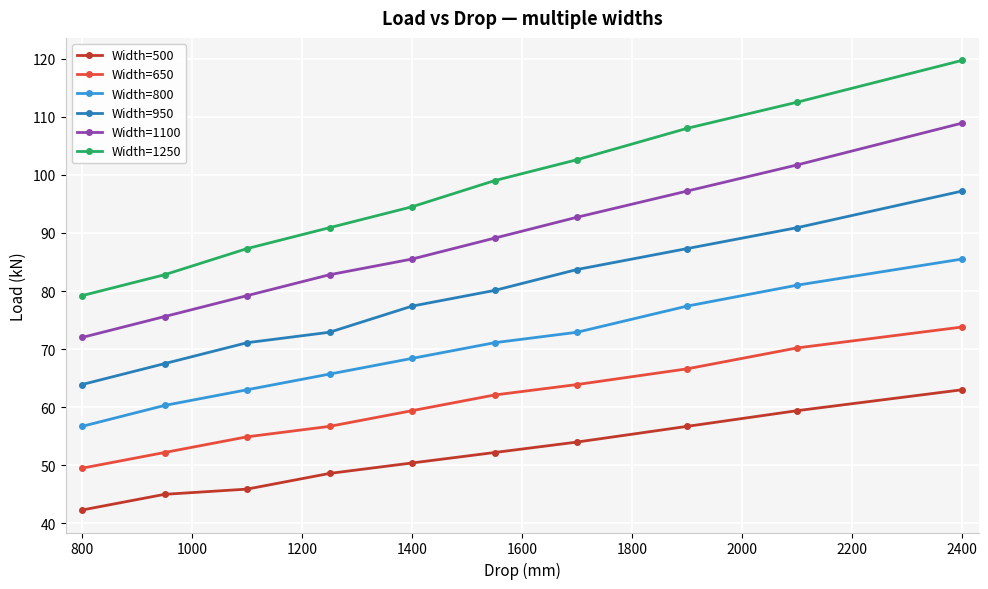

Reading left to right, transcribe all the data shown in this chart.

Width=500: 42.3	45.0	45.9	48.6	50.4	52.2	54.0	56.7	59.4	63.0
Width=650: 49.5	52.2	54.9	56.7	59.4	62.1	63.9	66.6	70.2	73.8
Width=800: 56.7	60.3	63.0	65.7	68.4	71.1	72.9	77.4	81.0	85.5
Width=950: 63.9	67.5	71.1	72.9	77.4	80.1	83.7	87.3	90.9	97.2
Width=1100: 72.0	75.6	79.2	82.8	85.5	89.1	92.7	97.2	101.7	108.9
Width=1250: 79.2	82.8	87.3	90.9	94.5	99.0	102.6	108.0	112.5	119.7